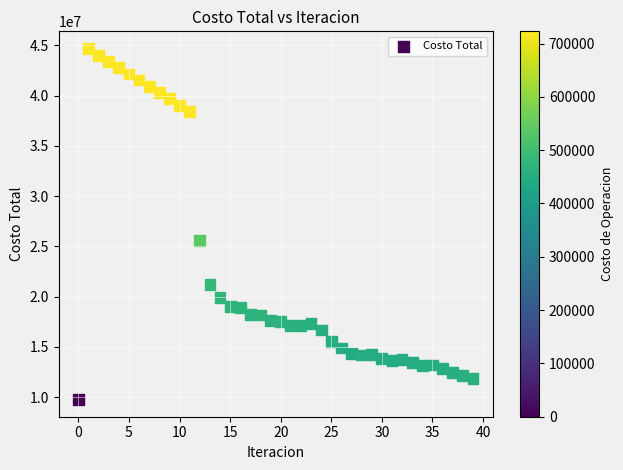

What Y value in the scatter plot is closest to 27234306?

25619371.6